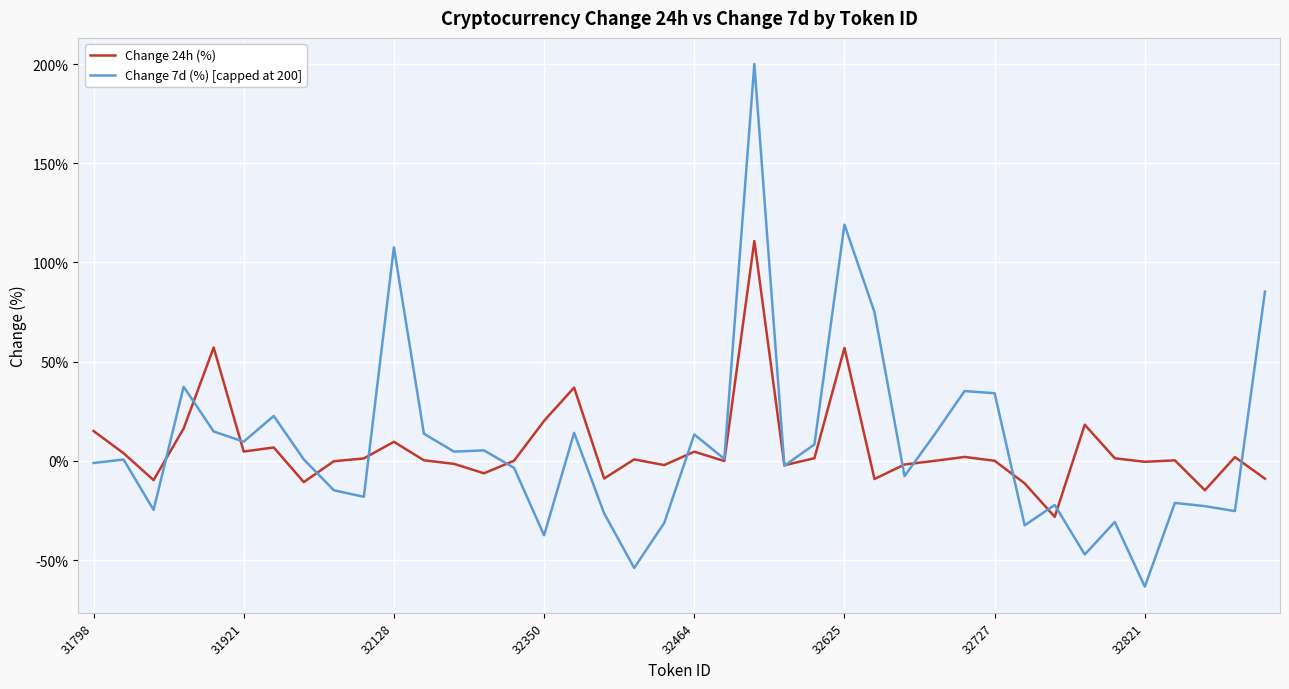

What is the minimum value for Change 7d (%) [capped at 200]?

-63.4